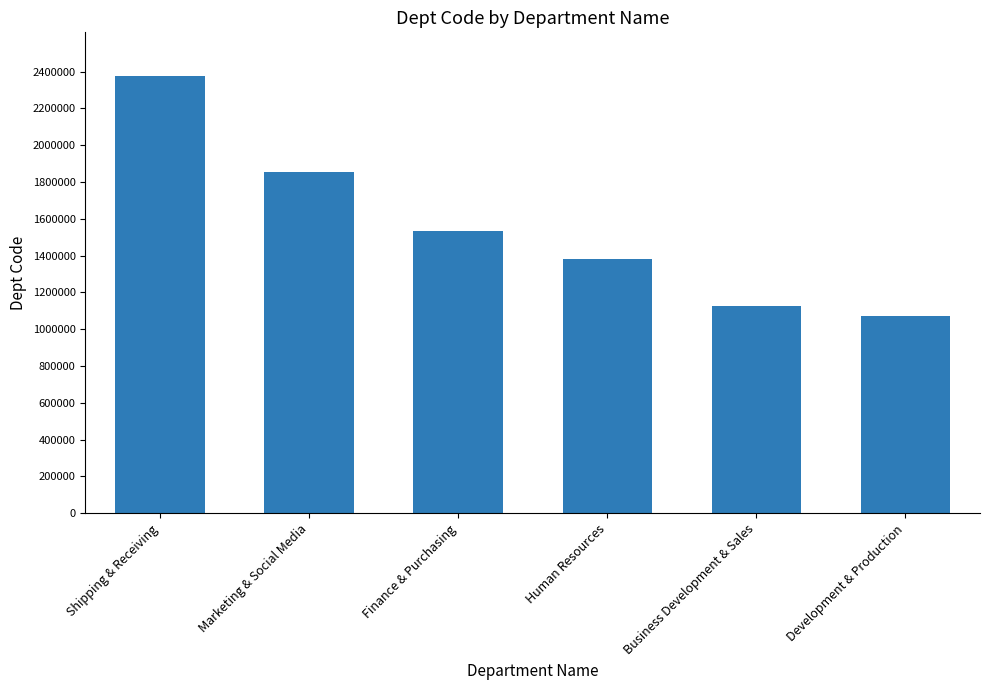

The chart shows a value of 2401731 at Finance & Purchasing. True or false?

False